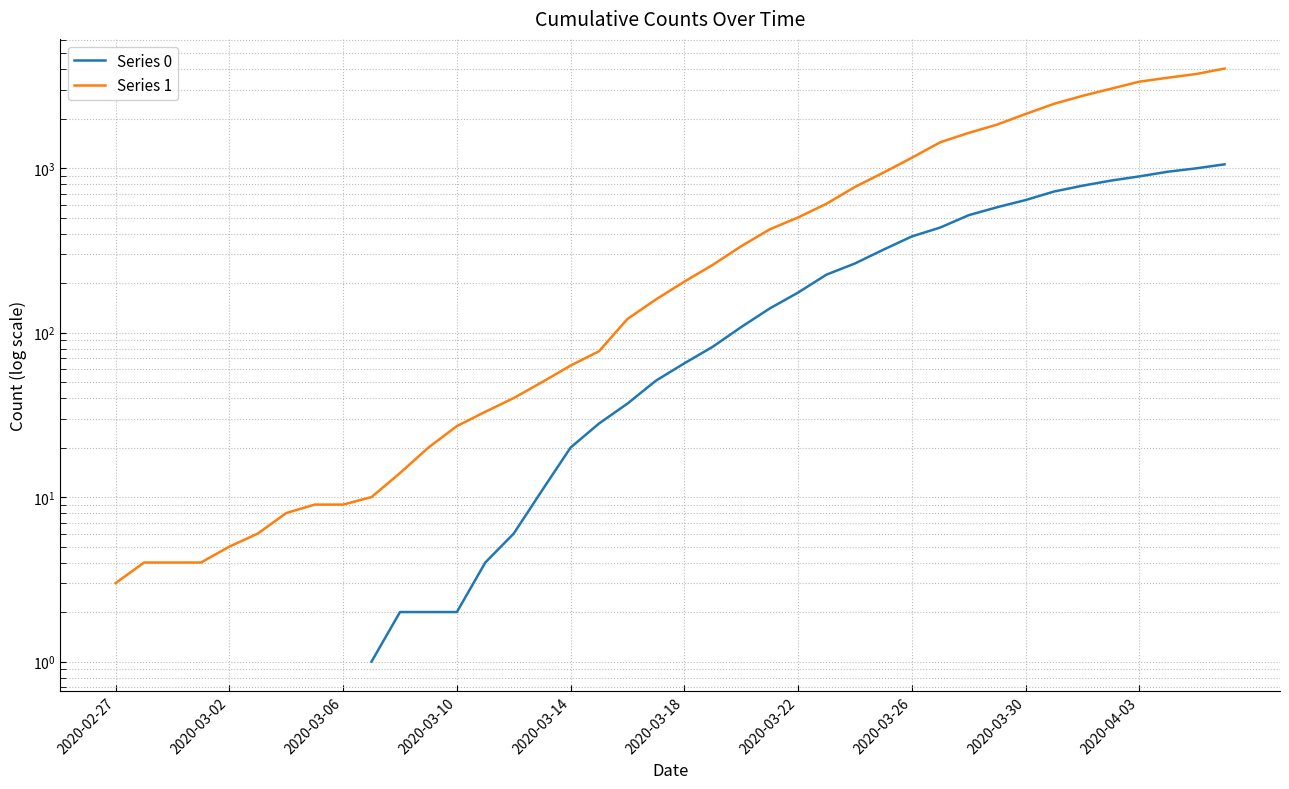

What is the average value of the Series 1 series?

894.7